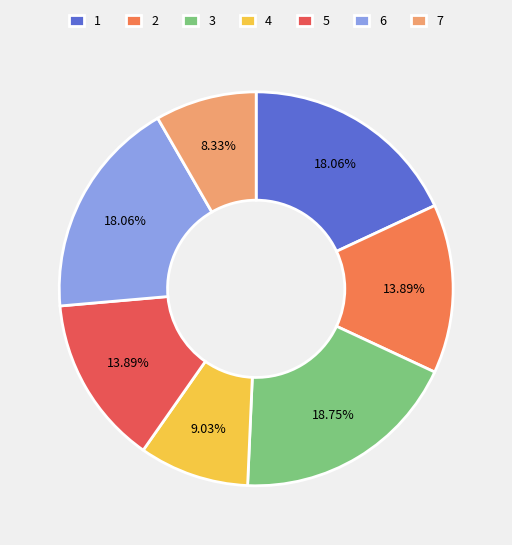

What portion of the pie excludes 1?

81.9%